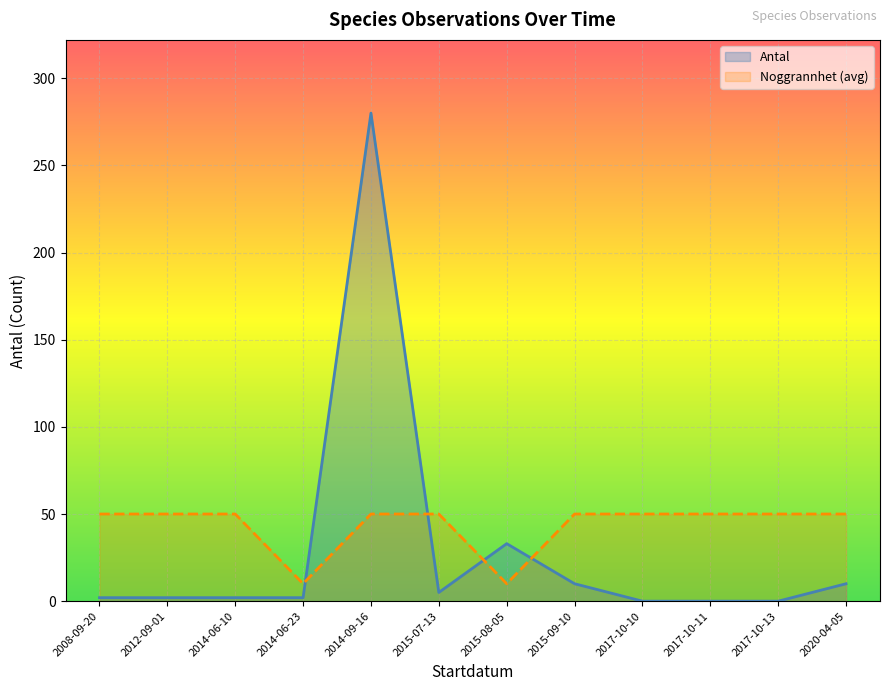

What is the greatest value displayed?

280